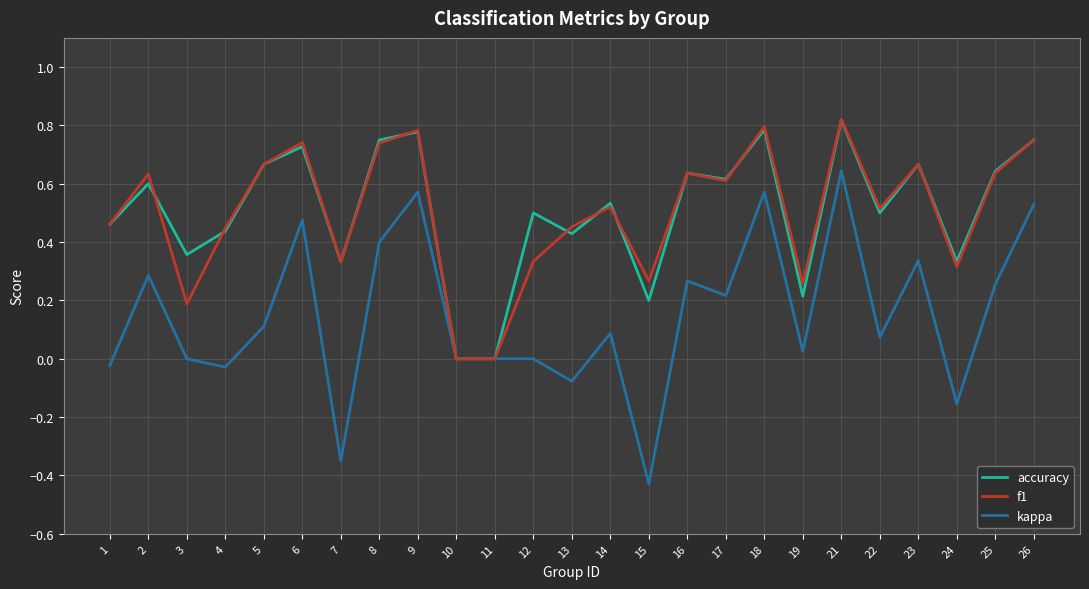

Between 18 and 23, which series saw the biggest shift?

kappa